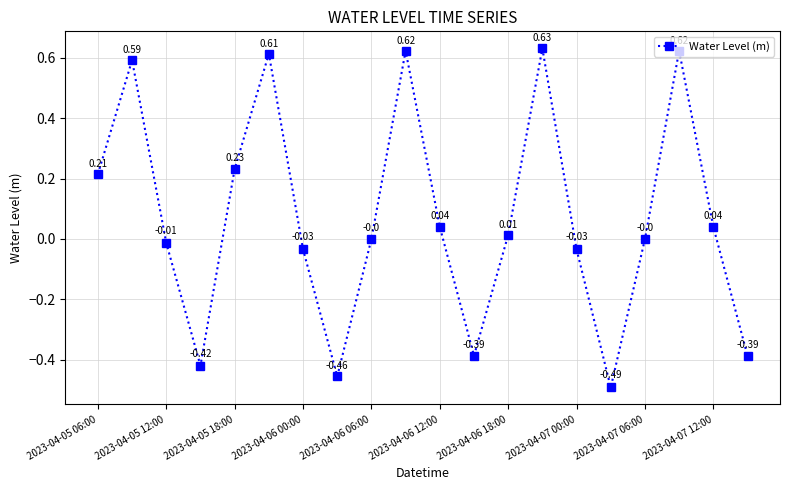

How many lines are shown in the chart?

1